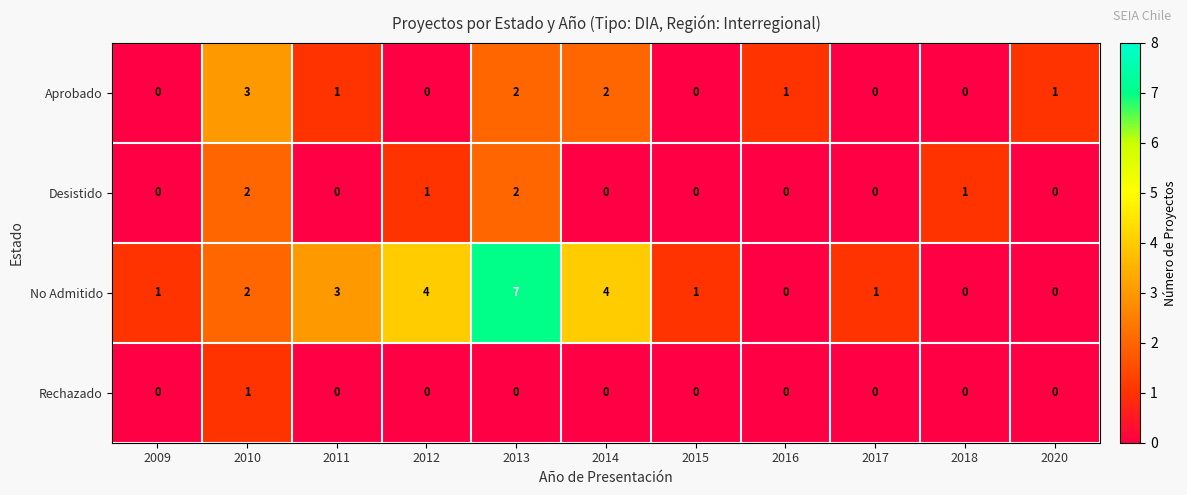

What is the sum of all Desistido values?

6